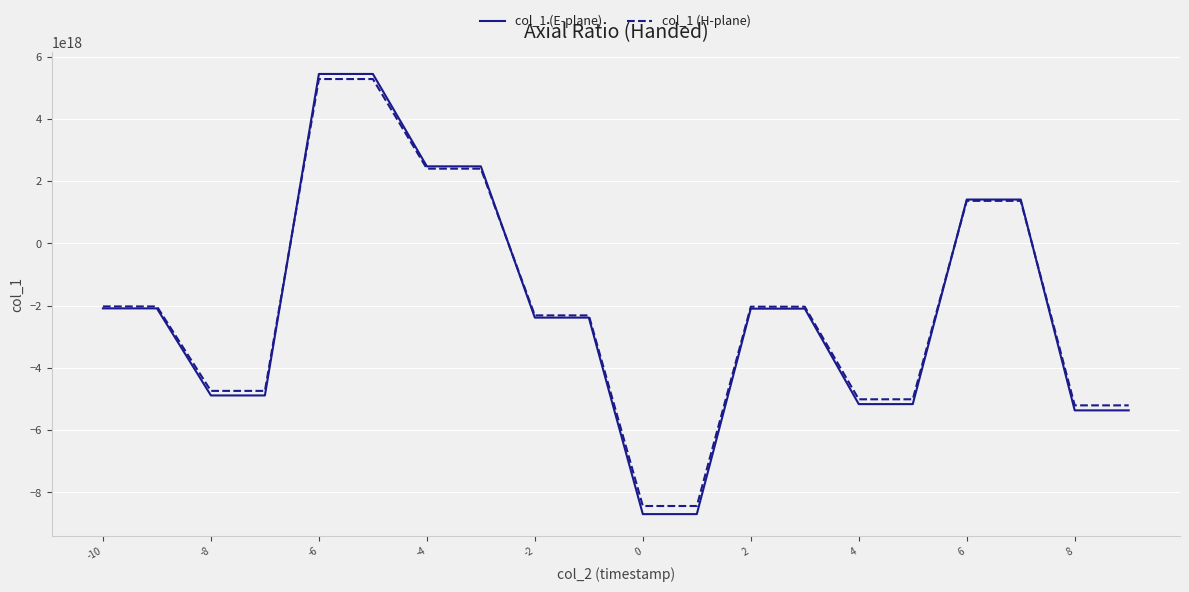

Which series has the widest spread of values?

col_1 (E-plane)